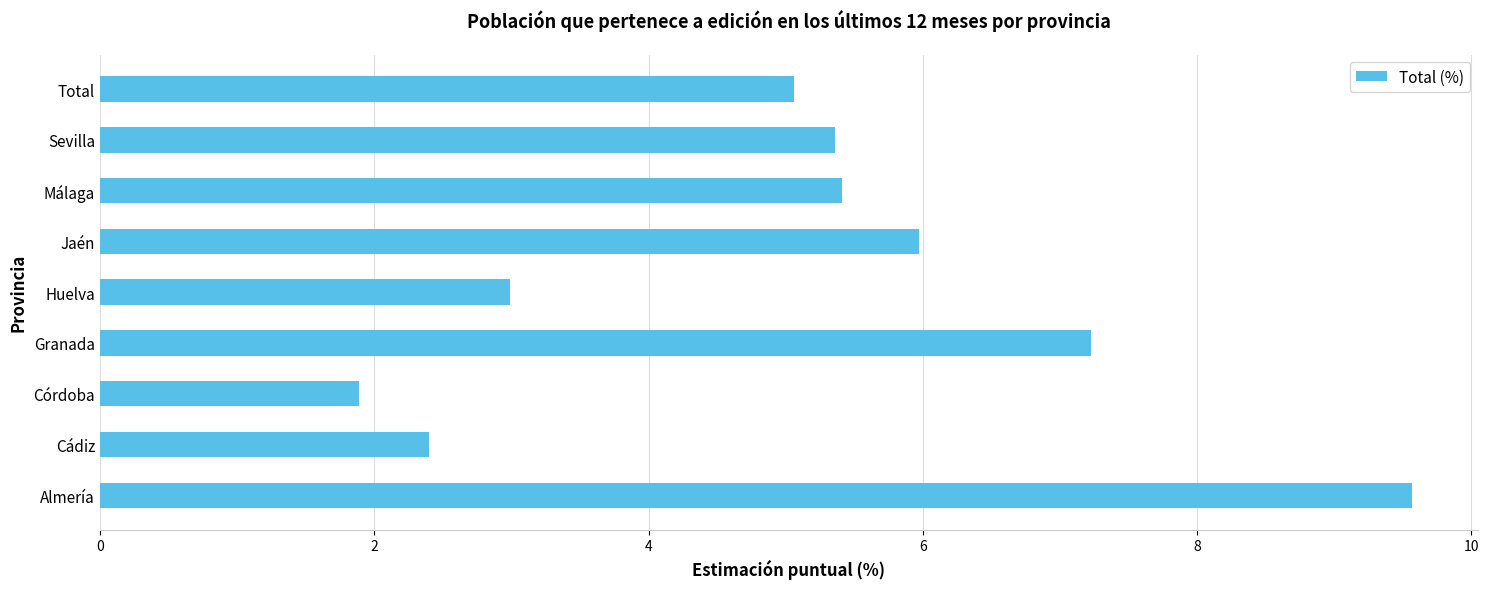

How many categories are shown in the chart?

9